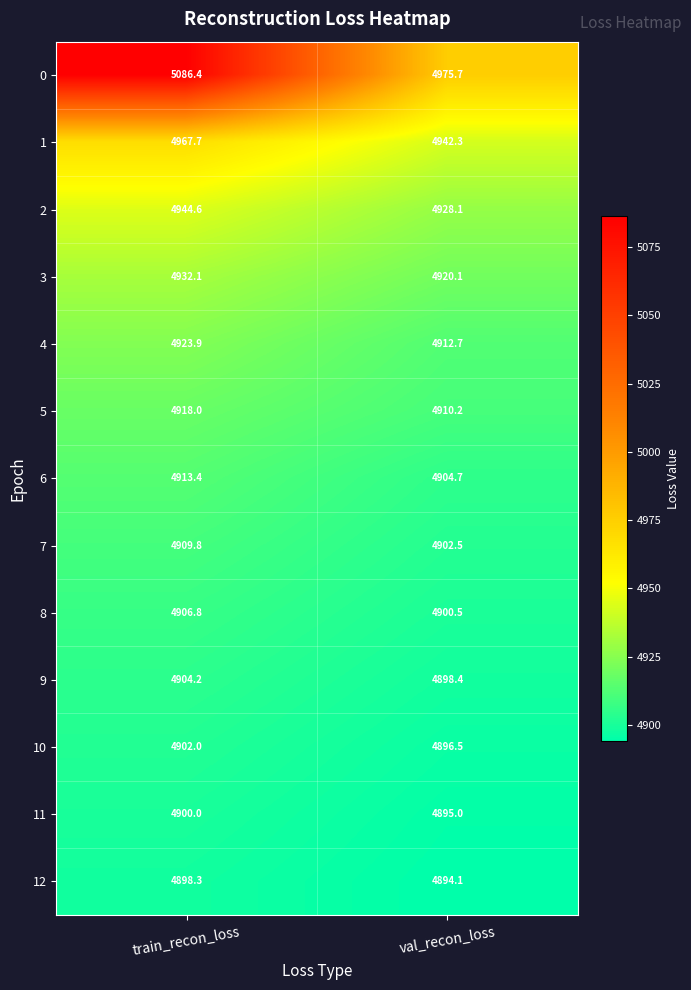

What is the total value across all series at val_recon_loss?

63880.8